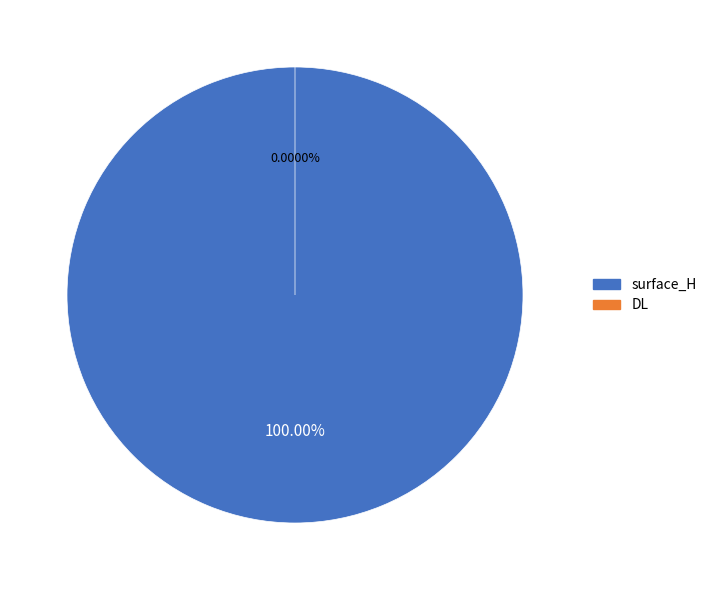

What percentage is the surface_H slice, to the nearest percent?

100%